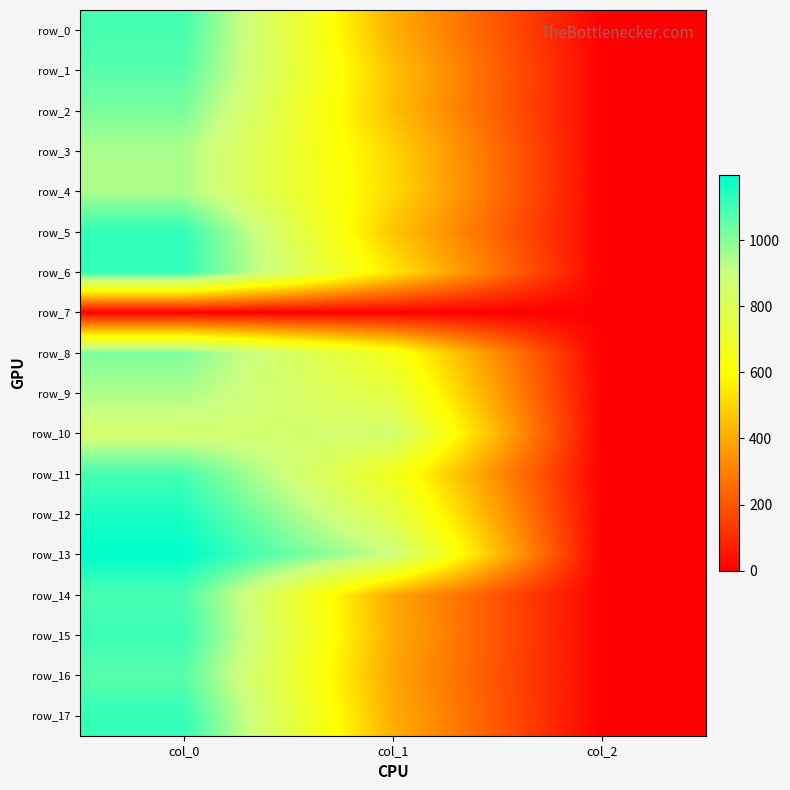

How many distinct data groups are displayed?

18